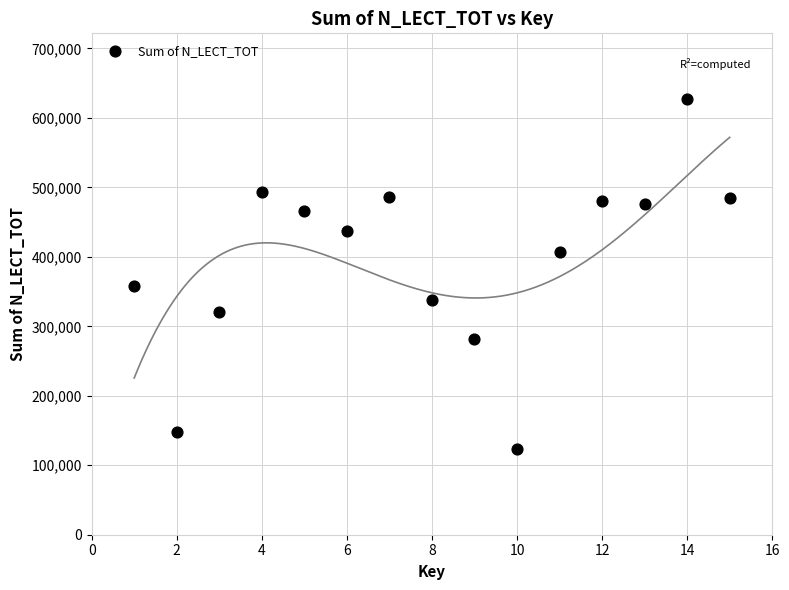

What Y value in the scatter plot is closest to 375184?

358059